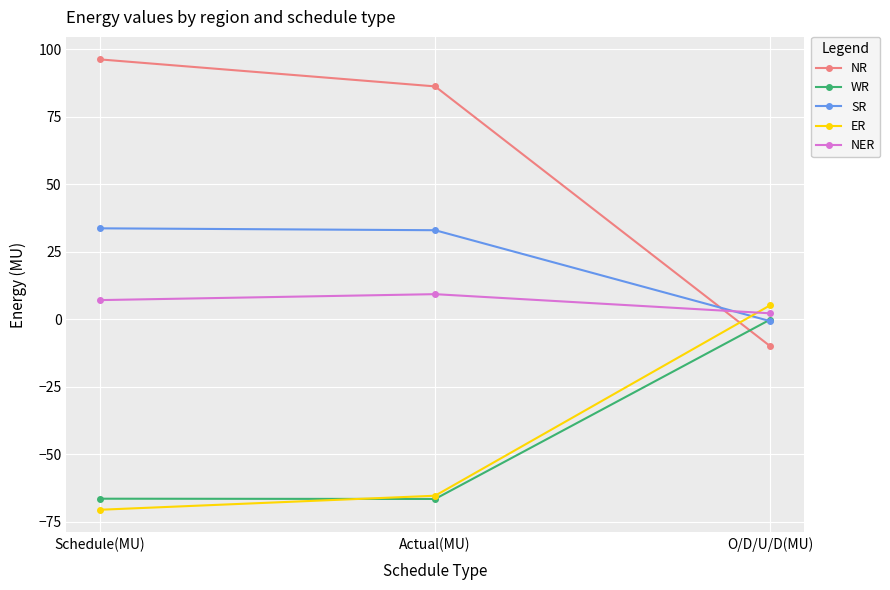

The NER series shows 14.9 at Actual(MU). True or false?

False